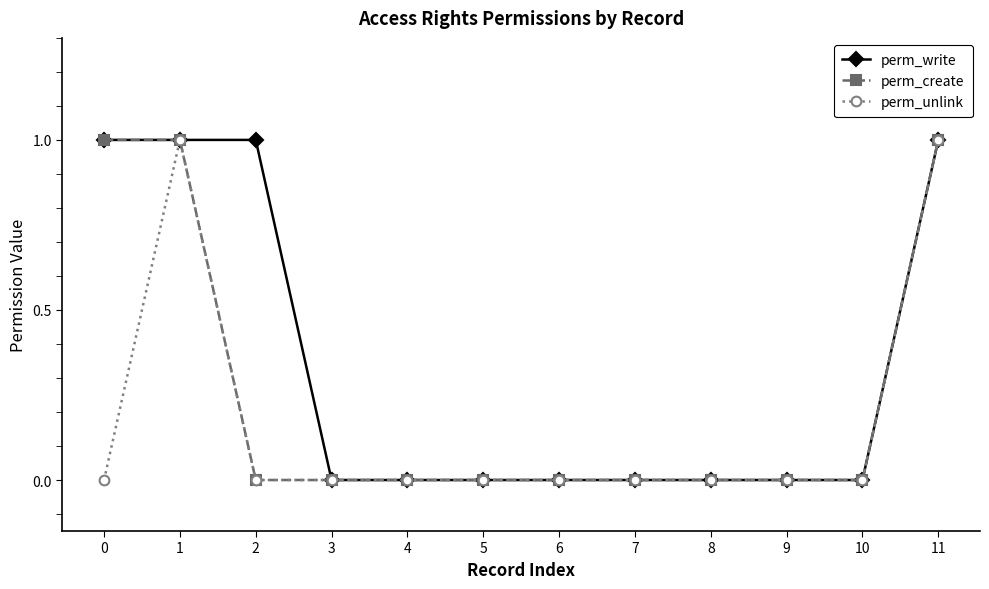

List the series in order of their overall mean, lowest first.

perm_unlink, perm_create, perm_write